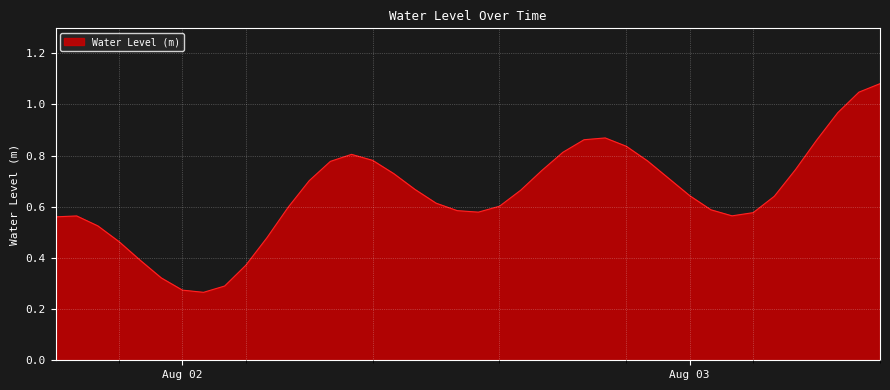

What is the sum of all values?

25.9